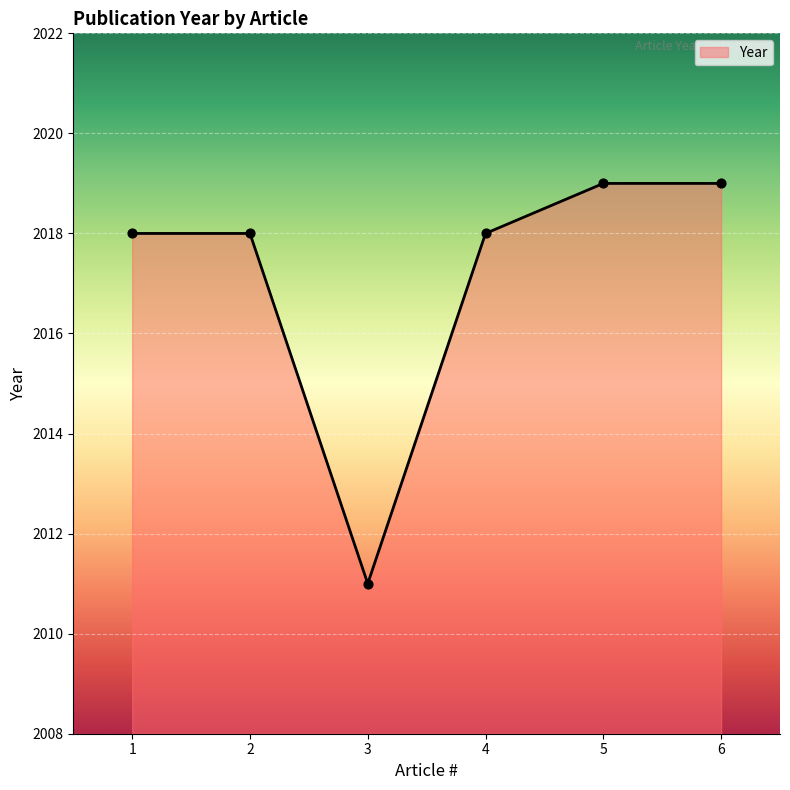

What is the change in value from 3 to 4?

+7